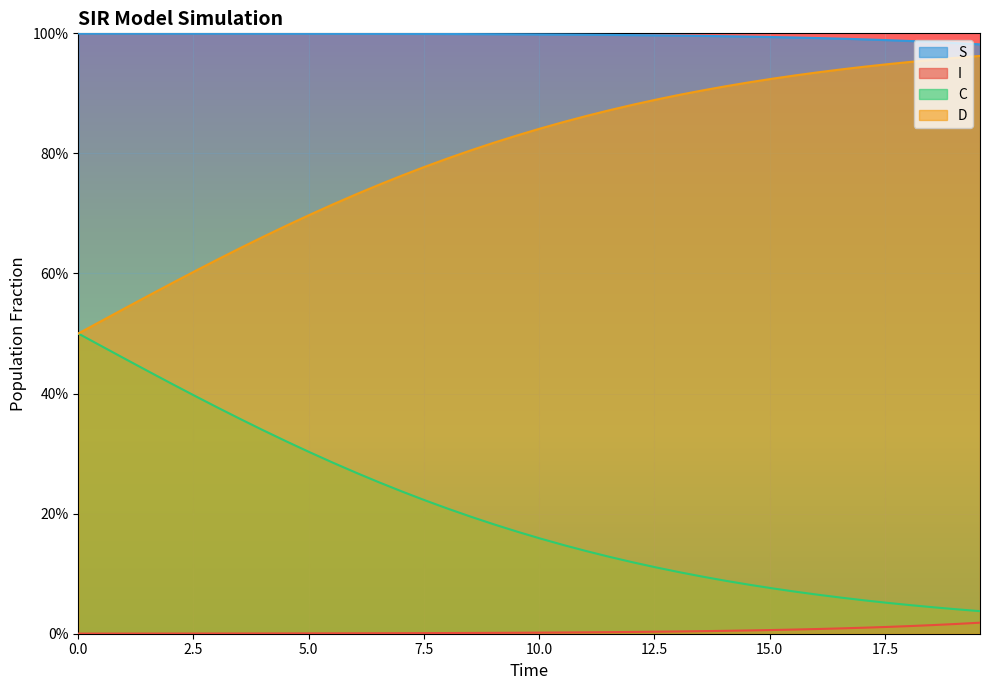

Does the chart display data point markers on the line(s)?

No